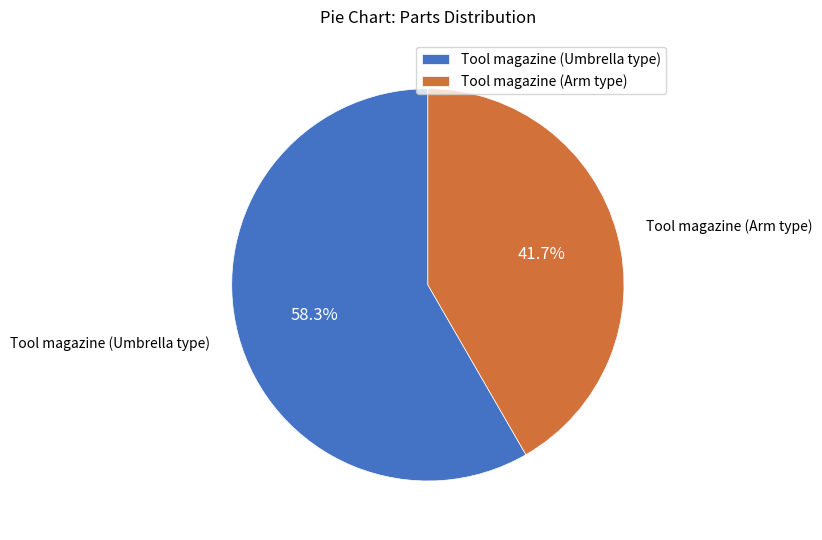

How many segments does this pie chart have?

2